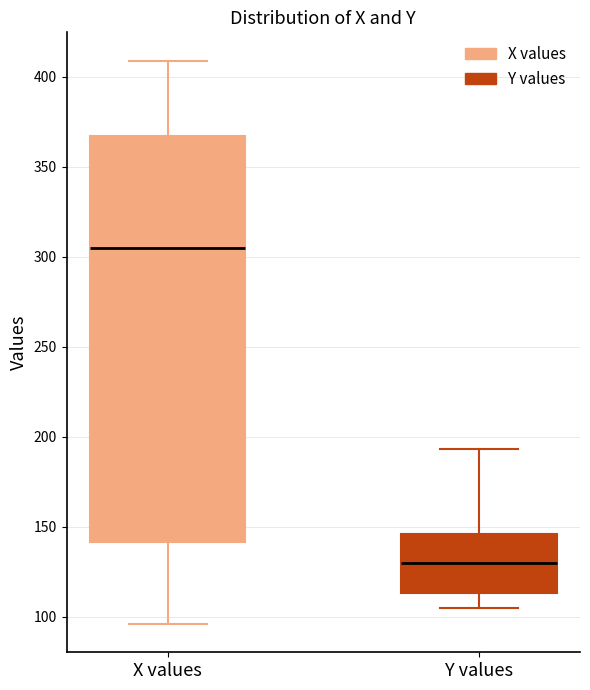

Reading left to right, transcribe this box plot: for each box, give where its median line is, the range the box spans, and where its two whiskers end, as read against the y-axis. The values are not printed on the chart, so give them approximately, as read against the axis.

X values: median 305, box 140 to 365, whiskers 95 to 410
Y values: median 130, box 115 to 145, whiskers 105 to 195